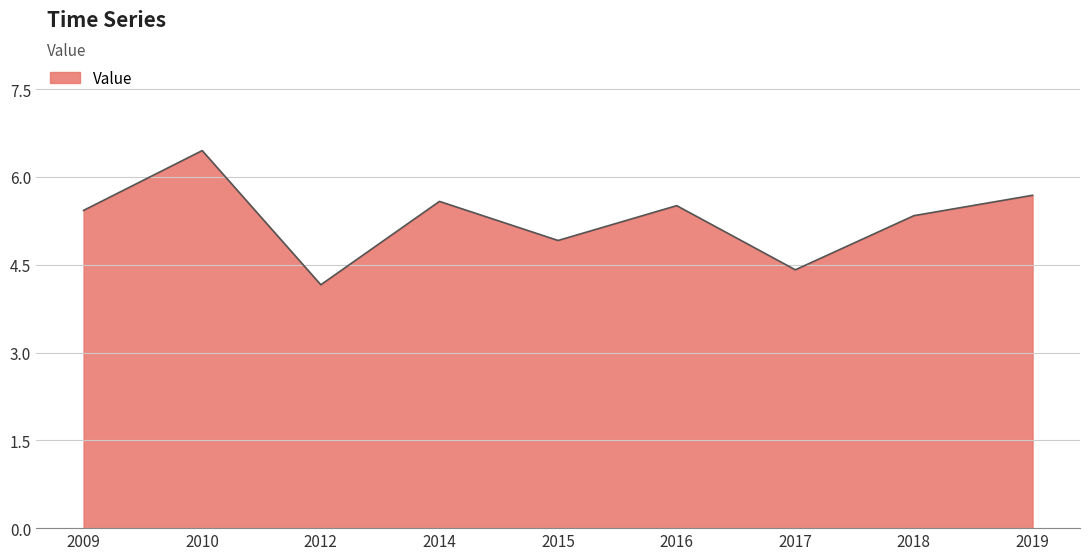

At which category does the chart reach its peak across all series?

2010